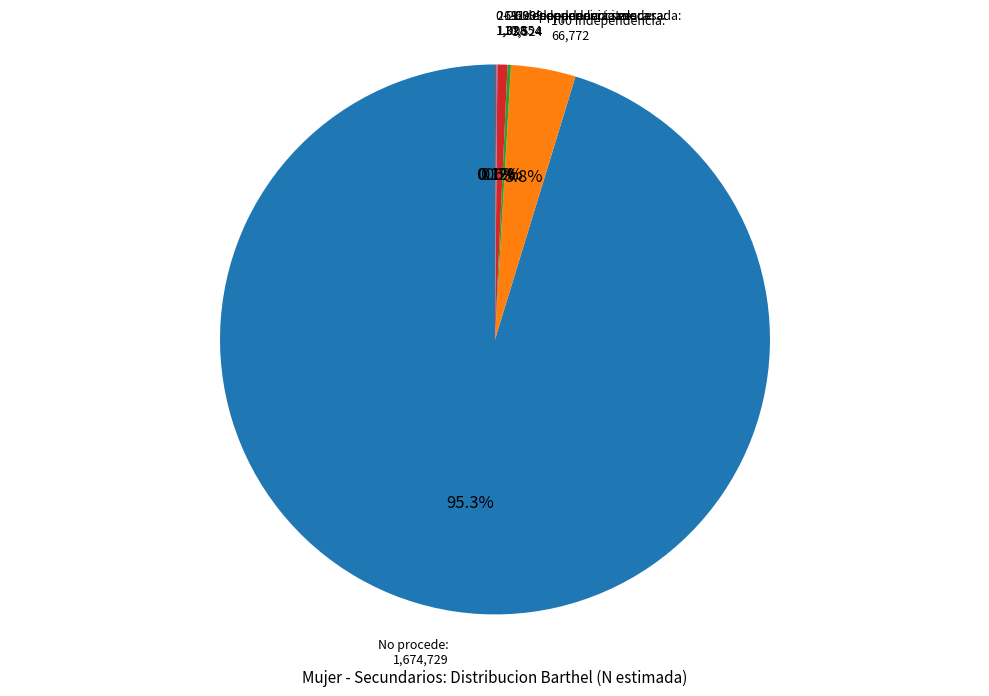

Is there a majority slice in this chart?

Yes